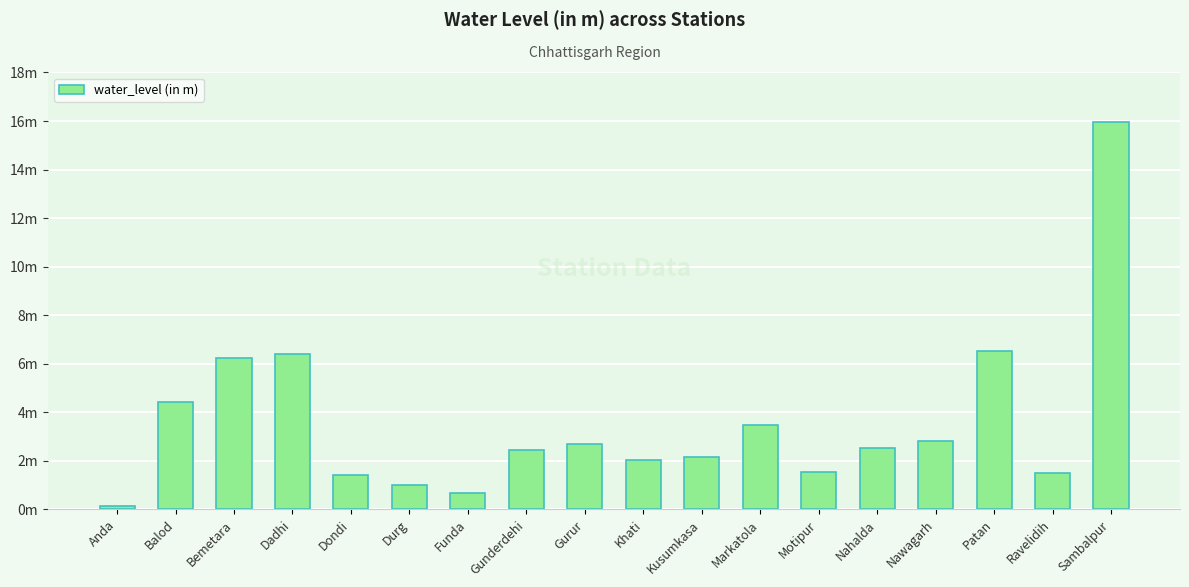

Reading left to right, transcribe all the data shown in this chart.

0.1	4.4	6.2	6.4	1.4	1.0	0.7	2.5	2.7	2.0	2.2	3.5	1.5	2.5	2.8	6.5	1.5	15.9